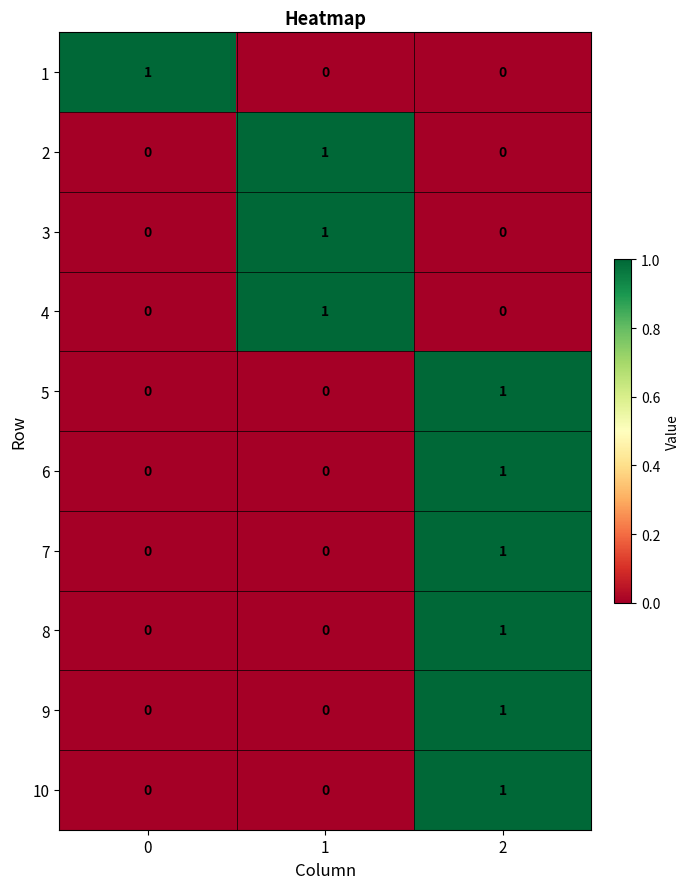

At how many categories does at least one series exceed 0?

3